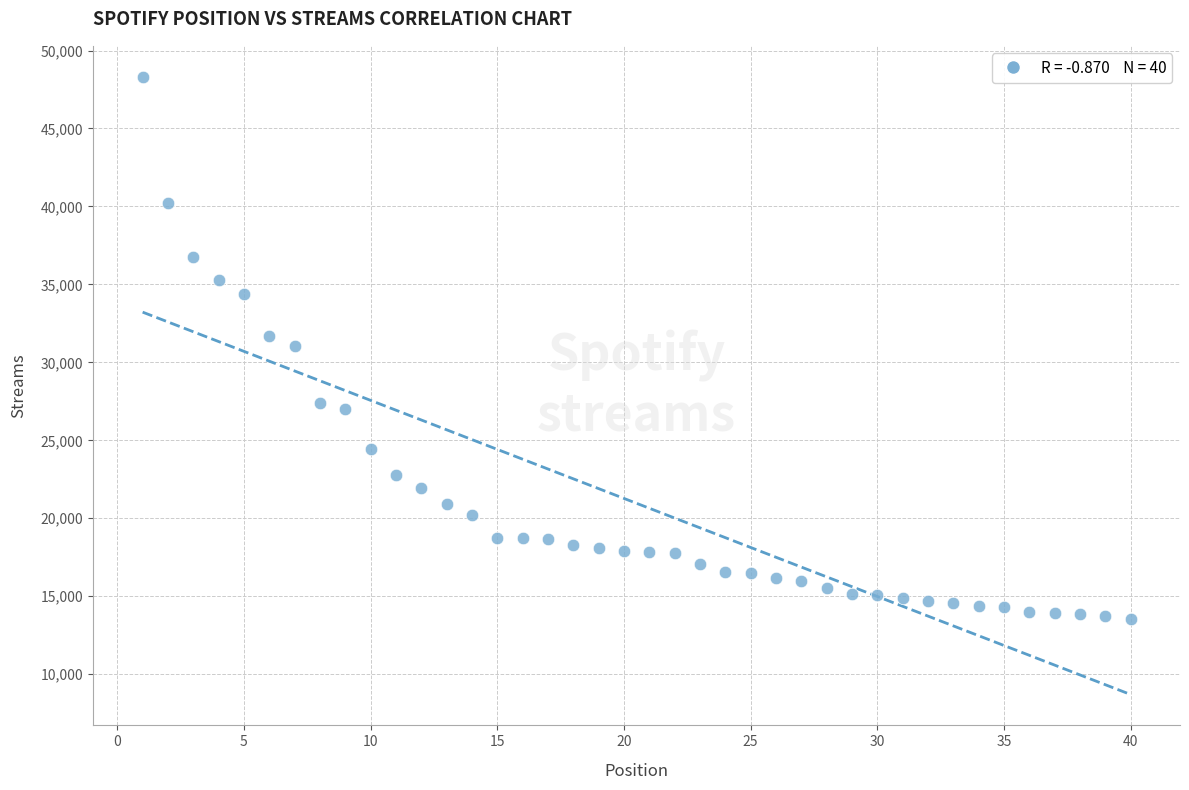

What is the range of X values (max minus min)?

39